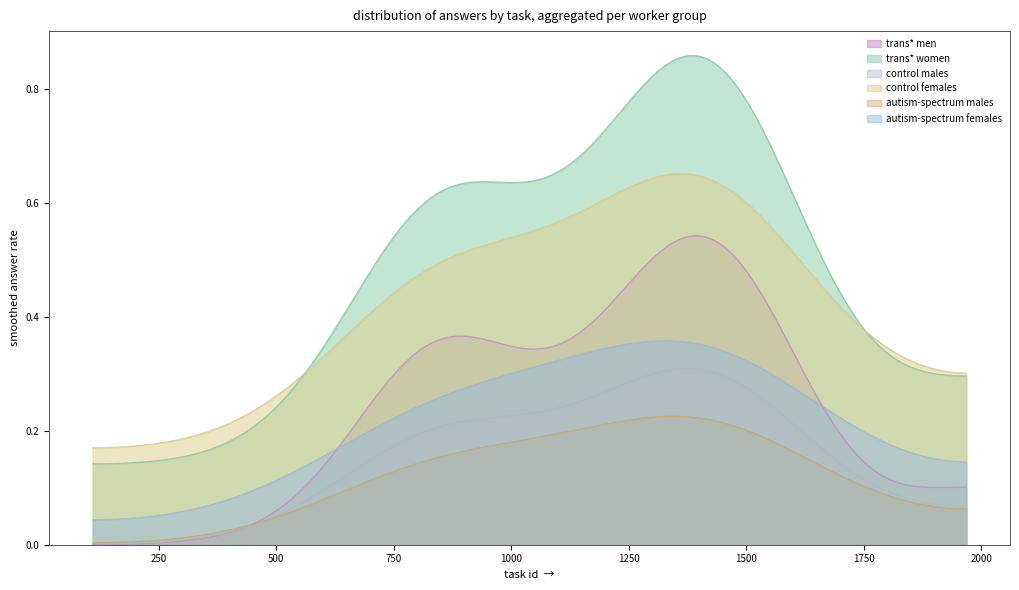

Which series has the largest total across all categories?

trans* women